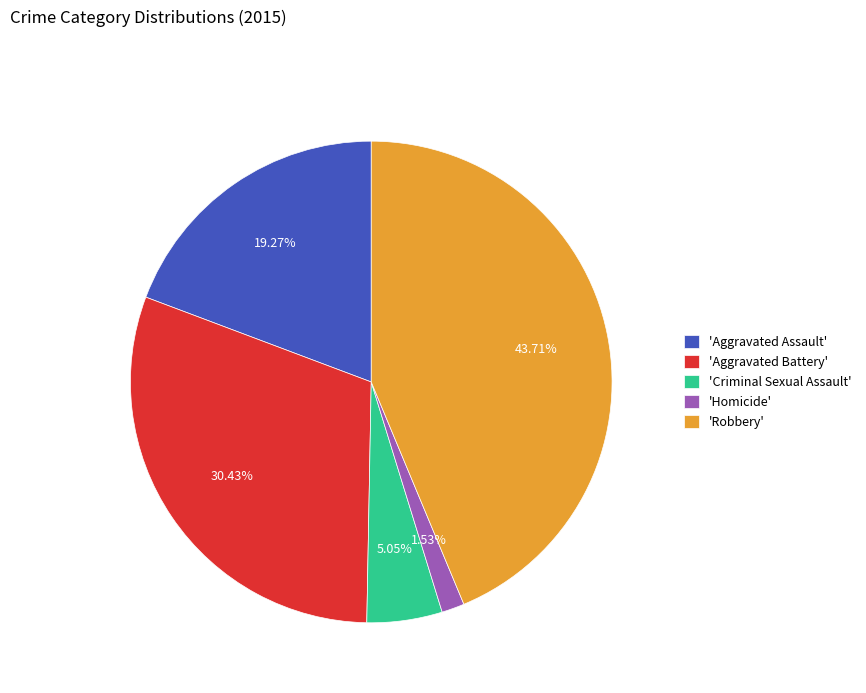

Rank the categories by value from lowest to highest.

'Homicide', 'Criminal Sexual Assault', 'Aggravated Assault', 'Aggravated Battery', 'Robbery'